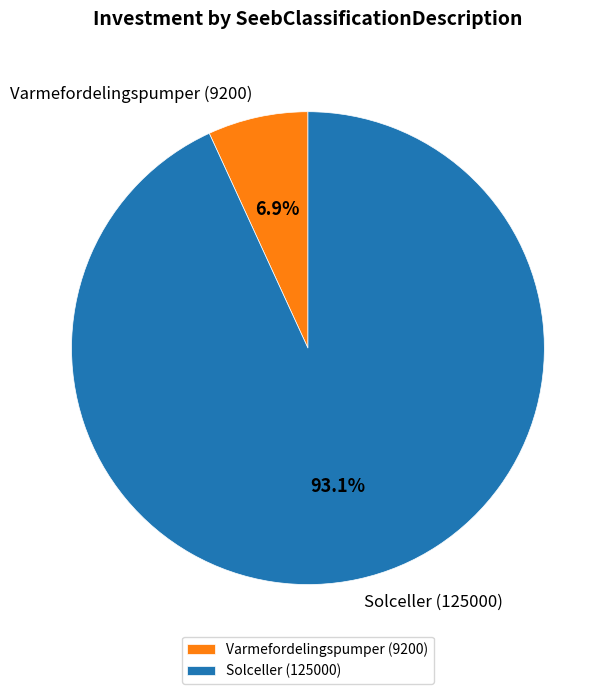

Rank the categories by value from lowest to highest.

Varmefordelingspumper (9200), Solceller (125000)